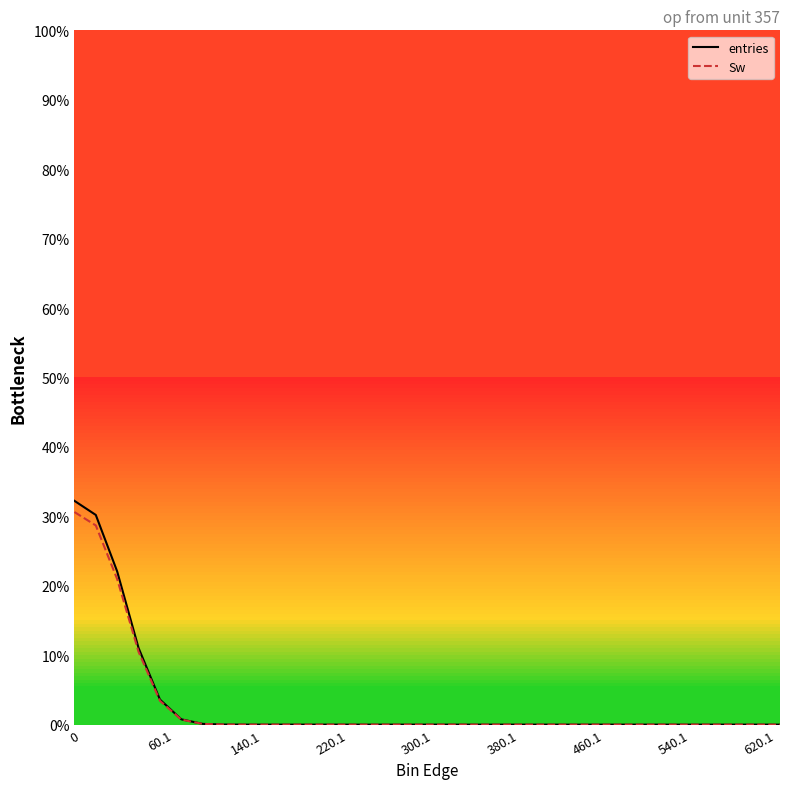

Which series has the largest range (max minus min)?

entries